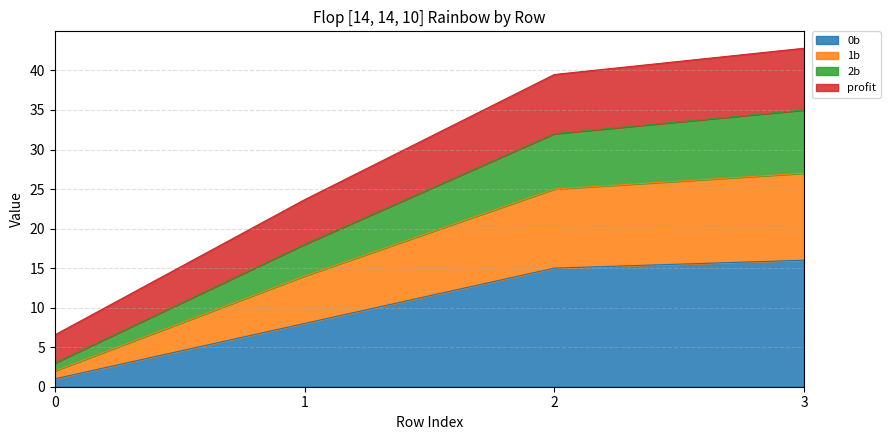

What is the total value across all series at 3?

42.8